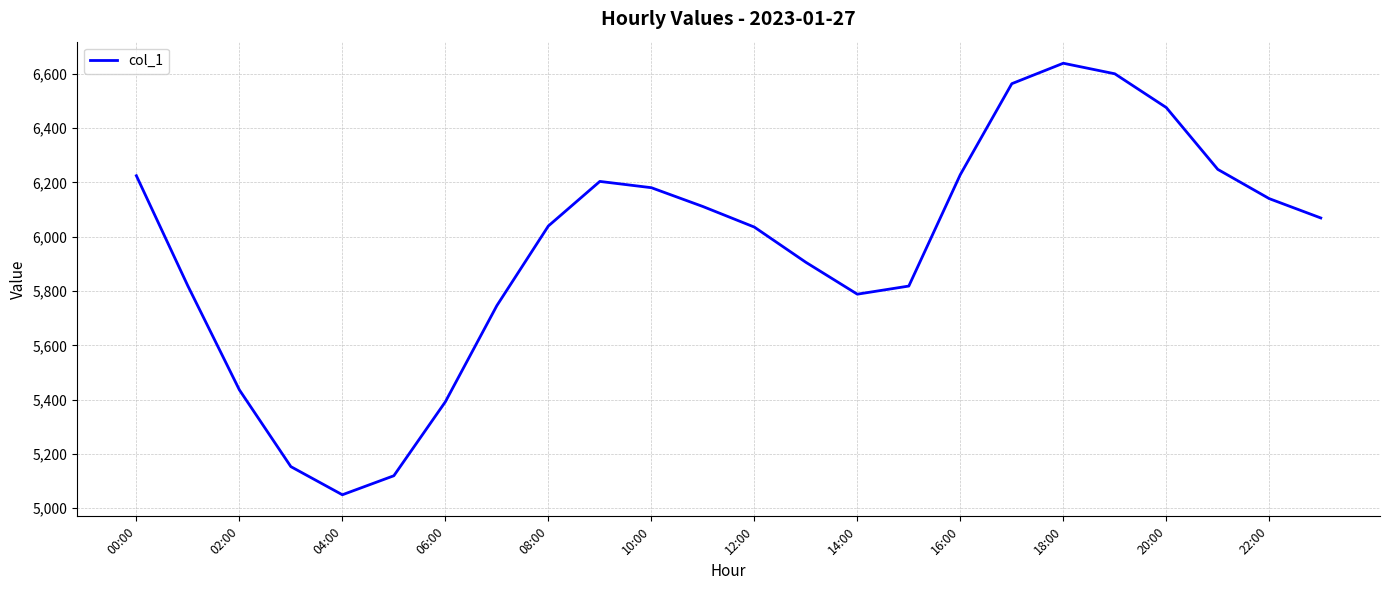

The chart shows a value of 8844.3 at 02:00. True or false?

False